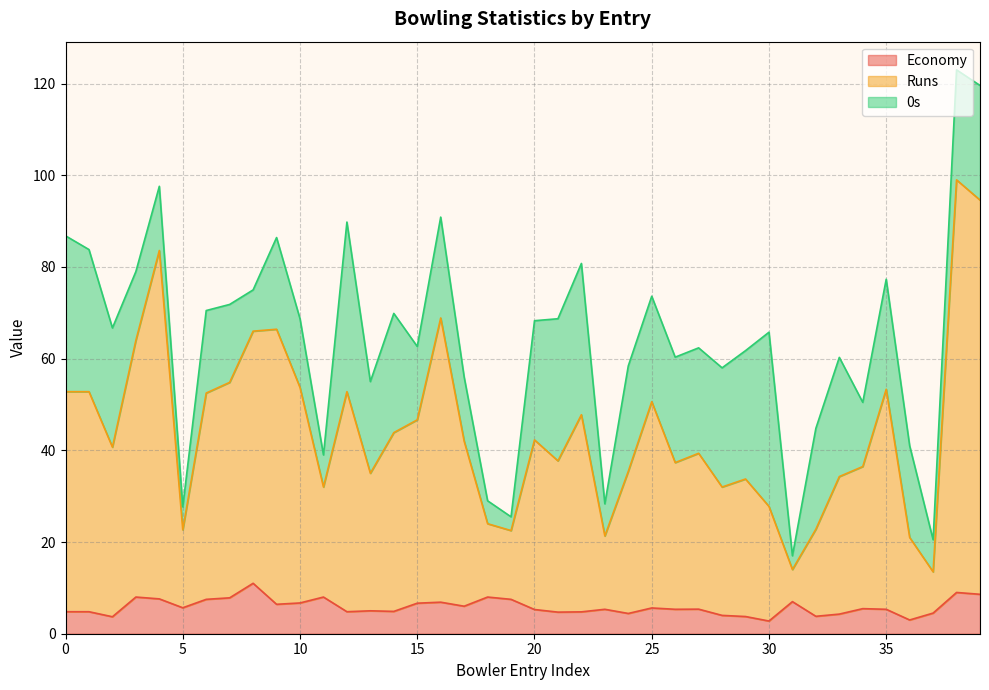

At which label does Economy first exceed 5?

3